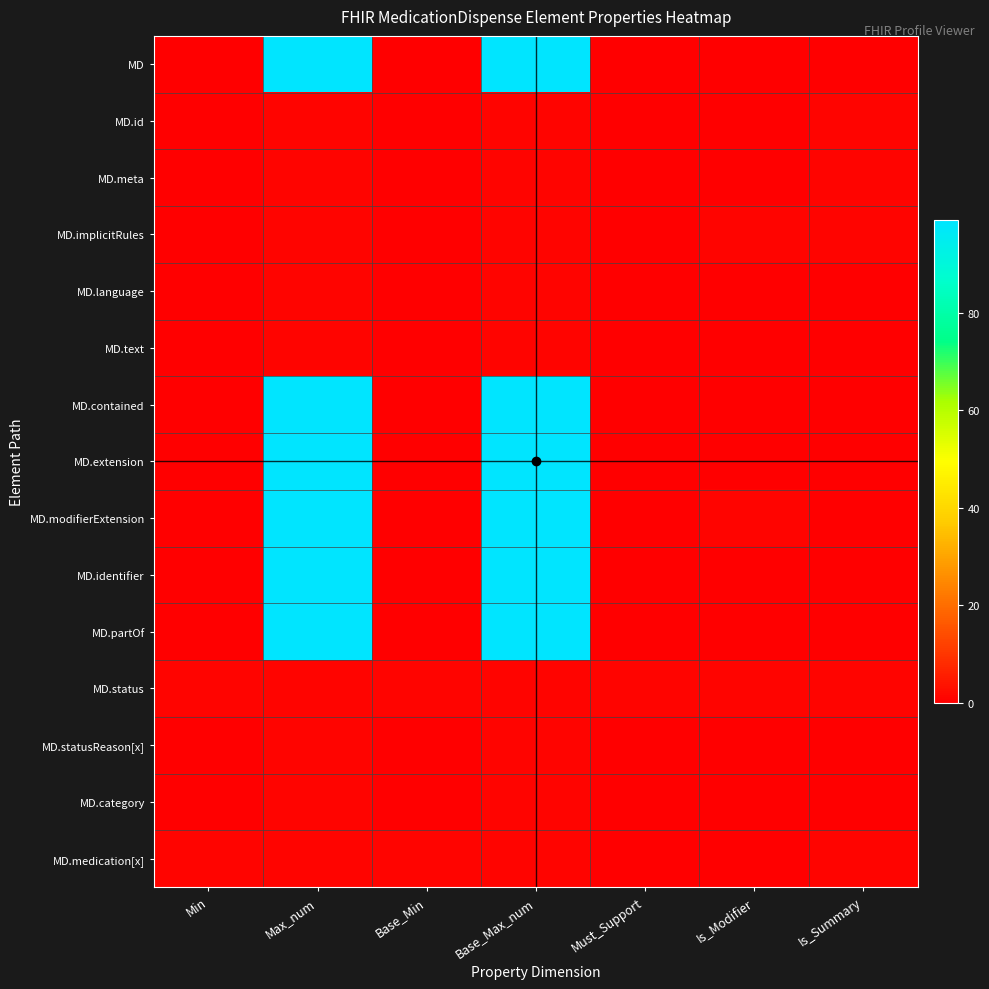

Reading left to right, extract all data points from this chart.

MD: Min=0	Max_num=99	Base_Min=0	Base_Max_num=99	Must_Support=0	Is_Modifier=0	Is_Summary=0
MD.id: Min=0	Max_num=1	Base_Min=0	Base_Max_num=1	Must_Support=0	Is_Modifier=0	Is_Summary=1
MD.meta: Min=0	Max_num=1	Base_Min=0	Base_Max_num=1	Must_Support=0	Is_Modifier=0	Is_Summary=1
MD.implicitRules: Min=0	Max_num=1	Base_Min=0	Base_Max_num=1	Must_Support=0	Is_Modifier=1	Is_Summary=1
MD.language: Min=0	Max_num=1	Base_Min=0	Base_Max_num=1	Must_Support=0	Is_Modifier=0	Is_Summary=0
MD.text: Min=0	Max_num=1	Base_Min=0	Base_Max_num=1	Must_Support=0	Is_Modifier=0	Is_Summary=0
MD.contained: Min=0	Max_num=99	Base_Min=0	Base_Max_num=99	Must_Support=0	Is_Modifier=0	Is_Summary=0
MD.extension: Min=0	Max_num=99	Base_Min=0	Base_Max_num=99	Must_Support=0	Is_Modifier=0	Is_Summary=0
MD.modifierExtension: Min=0	Max_num=99	Base_Min=0	Base_Max_num=99	Must_Support=0	Is_Modifier=1	Is_Summary=0
MD.identifier: Min=0	Max_num=99	Base_Min=0	Base_Max_num=99	Must_Support=0	Is_Modifier=0	Is_Summary=0
MD.partOf: Min=0	Max_num=99	Base_Min=0	Base_Max_num=99	Must_Support=0	Is_Modifier=0	Is_Summary=0
MD.status: Min=1	Max_num=1	Base_Min=1	Base_Max_num=1	Must_Support=1	Is_Modifier=1	Is_Summary=1
MD.statusReason[x]: Min=0	Max_num=1	Base_Min=0	Base_Max_num=1	Must_Support=0	Is_Modifier=0	Is_Summary=0
MD.category: Min=0	Max_num=1	Base_Min=0	Base_Max_num=1	Must_Support=0	Is_Modifier=0	Is_Summary=0
MD.medication[x]: Min=1	Max_num=1	Base_Min=1	Base_Max_num=1	Must_Support=0	Is_Modifier=0	Is_Summary=1